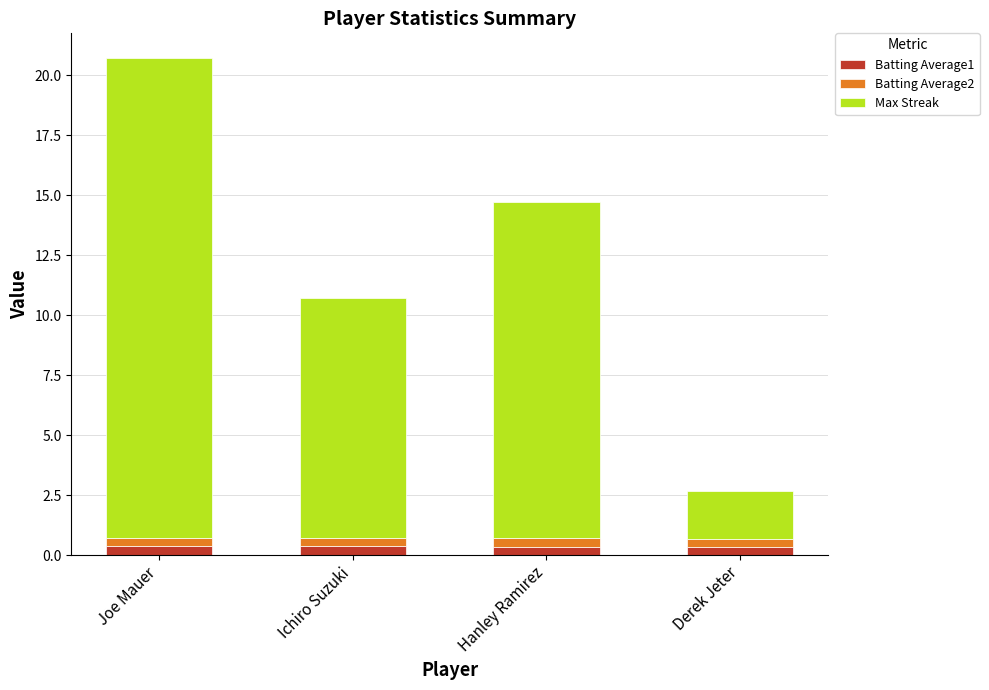

At which category is the sum across all series the highest?

Joe Mauer